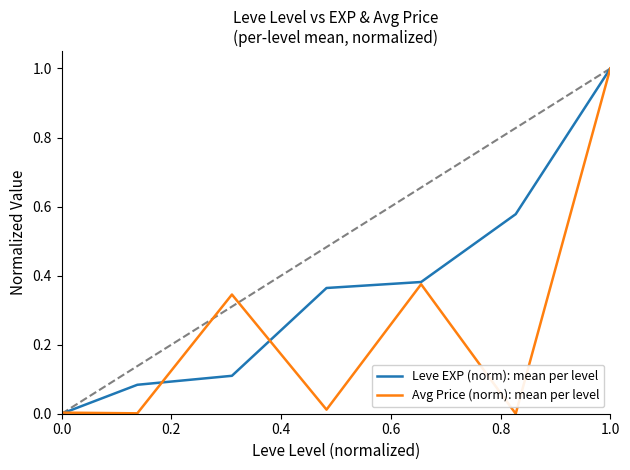

What is the maximum value shown in the chart?

1.0